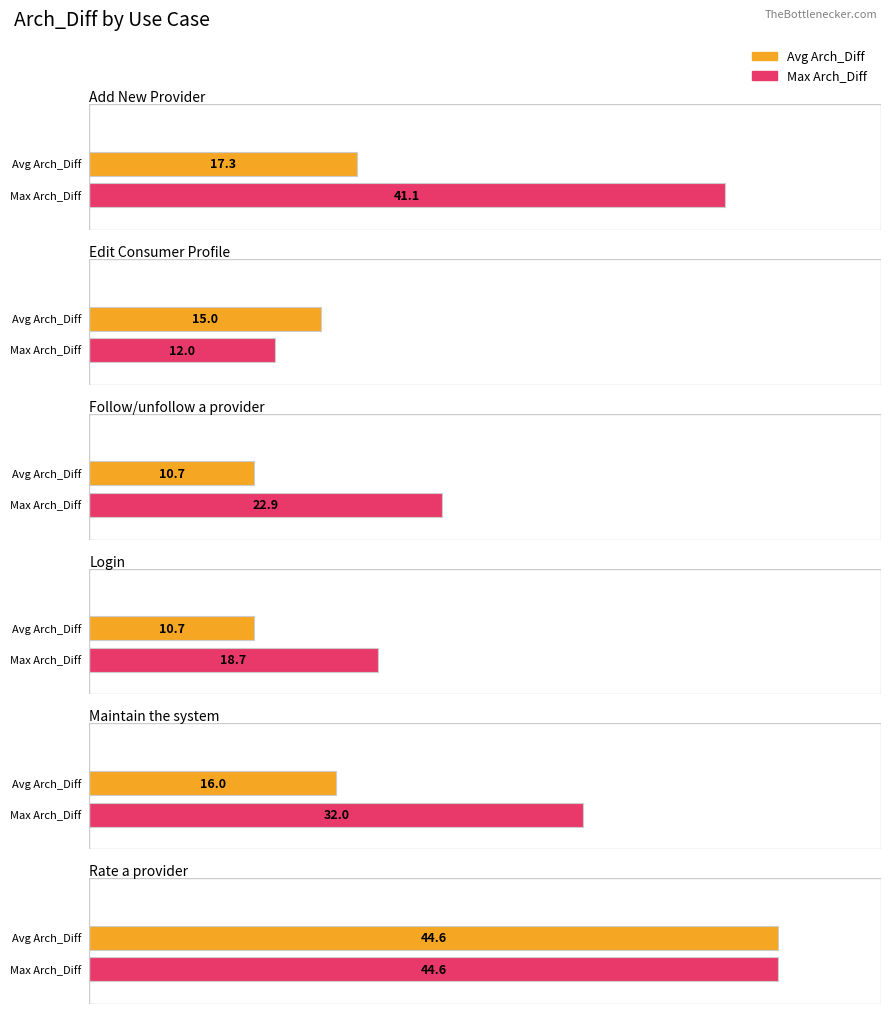

Reading right to left, what are all the values shown in this chart?

Avg Arch_Diff: Rate a provider=44.6	Maintain the system=16.0	Login=10.7	Follow/unfollow a provider=10.7	Edit Consumer Profile=15.0	Add New Provider=17.3
Max Arch_Diff: Rate a provider=44.6	Maintain the system=32.0	Login=18.7	Follow/unfollow a provider=22.9	Edit Consumer Profile=12.0	Add New Provider=41.1